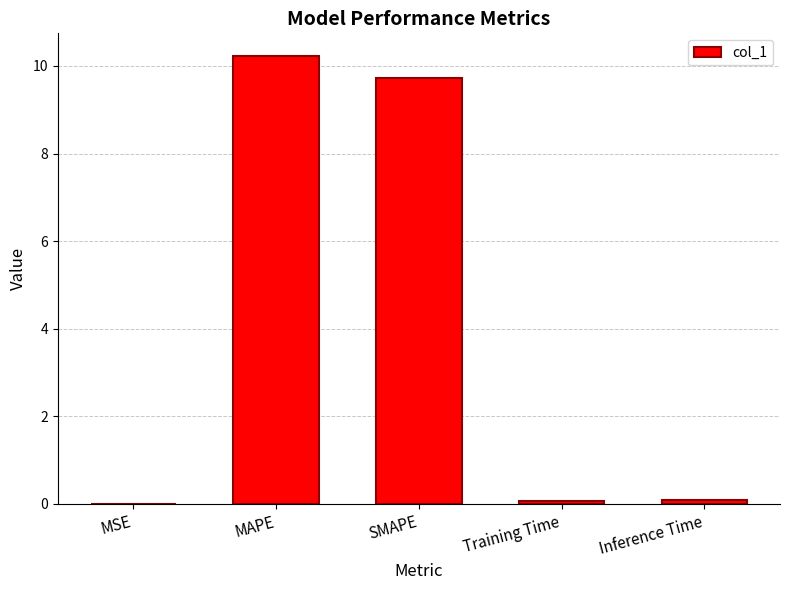

What value does the data have at MAPE?

10.2